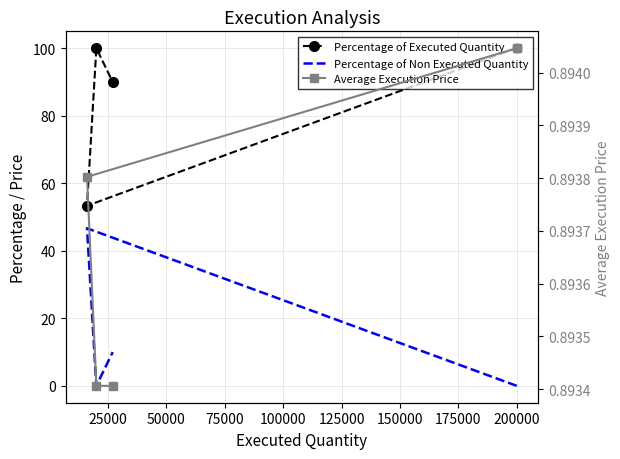

Rank the series by their maximum value, from lowest to highest.

Average Execution Price, Percentage of Non Executed Quantity, Percentage of Executed Quantity